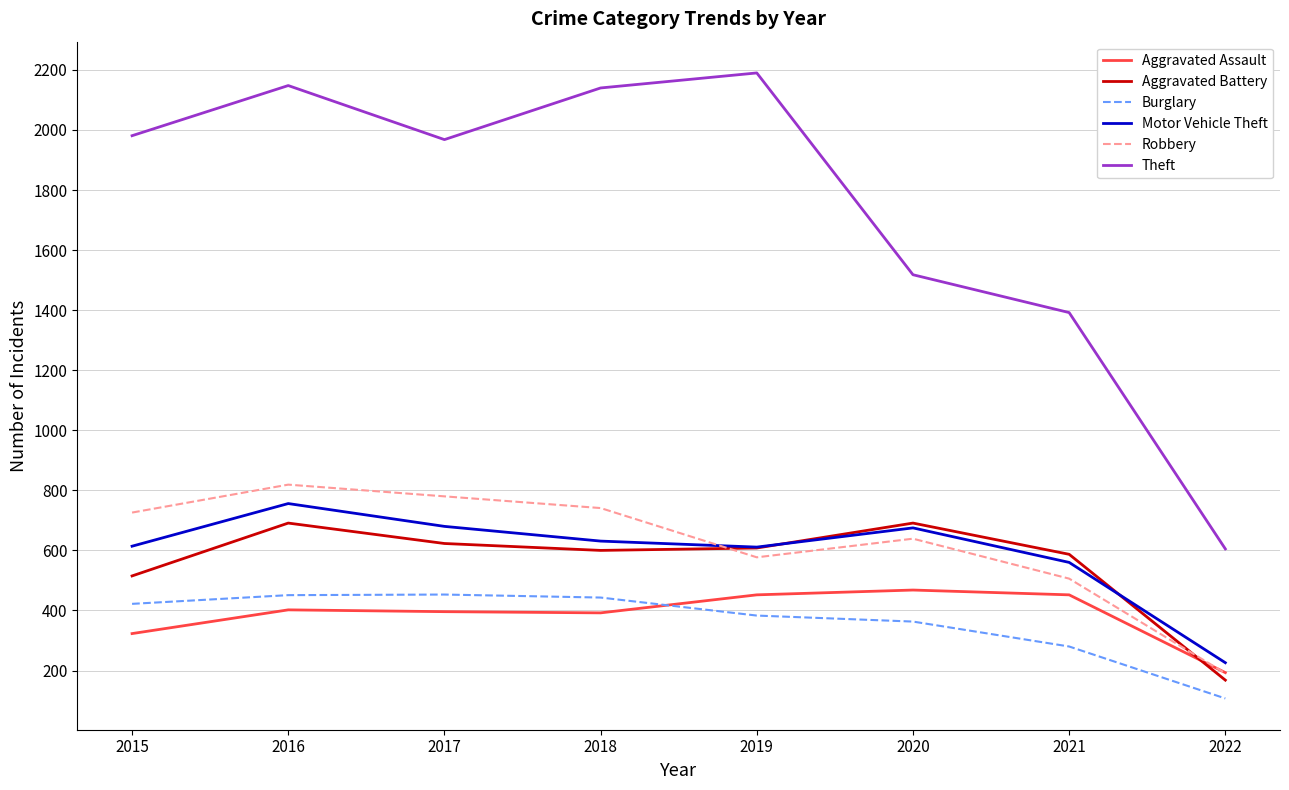

What is the difference between the Aggravated Assault values at 2015 and 2020?

145